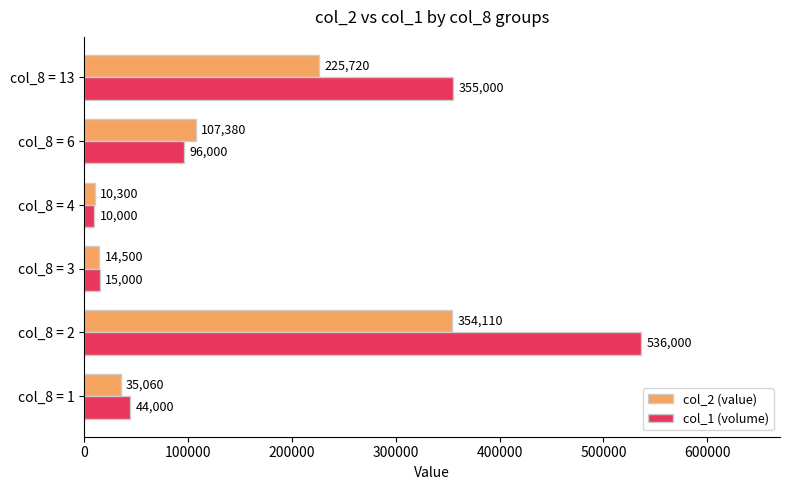

Which series has the largest total across all categories?

col_1 (volume)